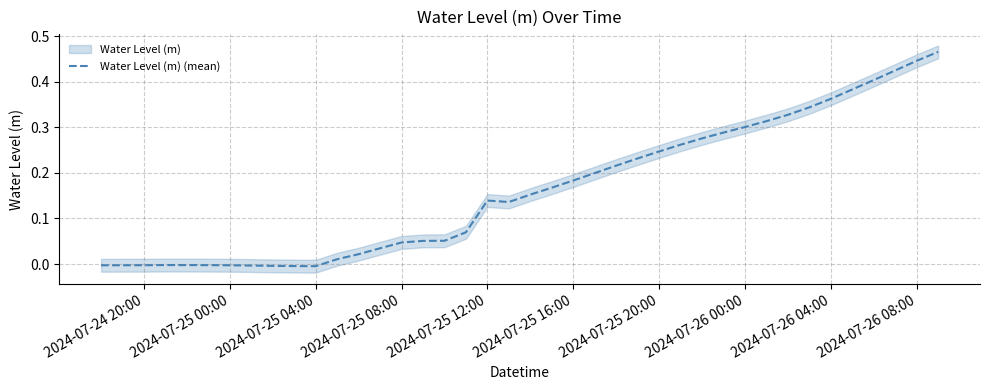

True or false: Water Level (m) (mean) has a value of -0.0 at 2024-07-24 20:00.

True